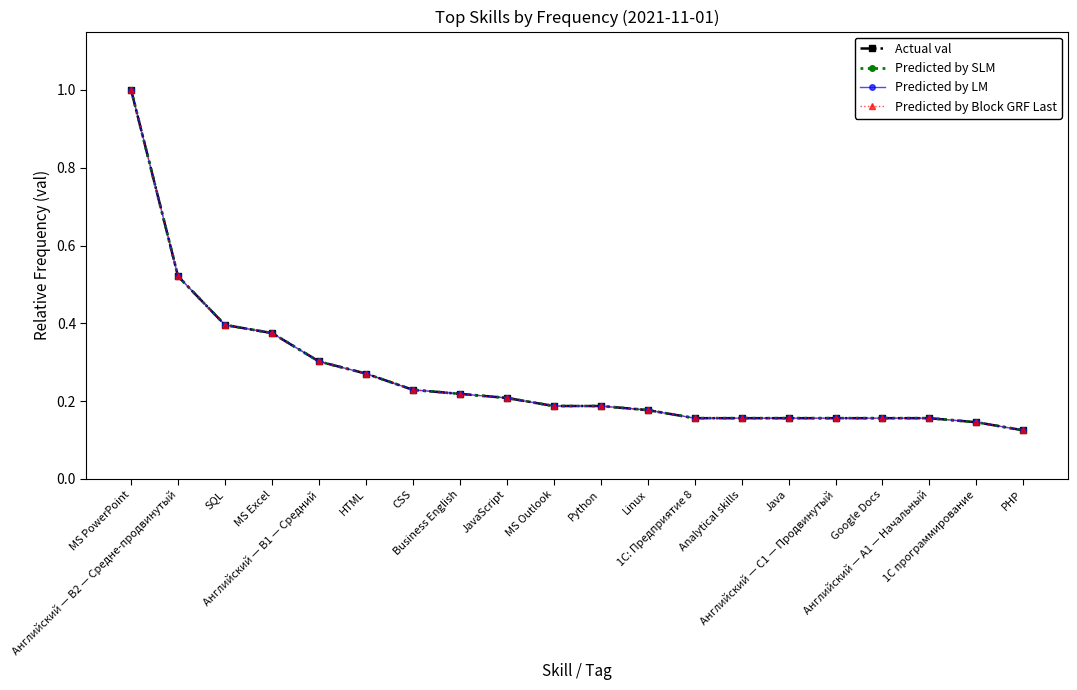

Which series has the largest range (max minus min)?

Actual val